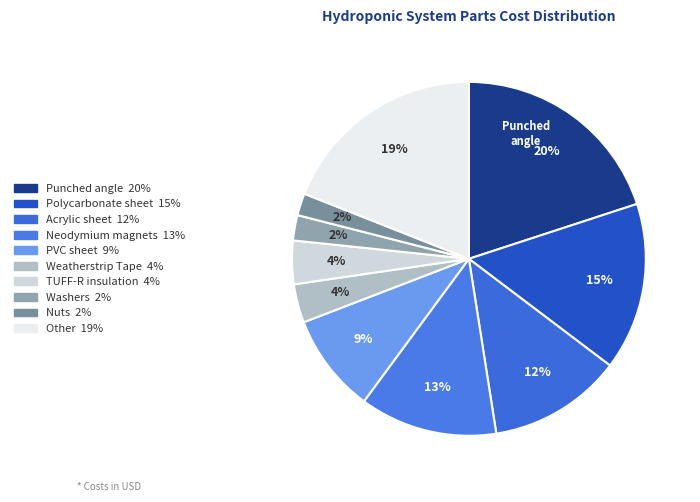

Count the number of slices in the pie.

10